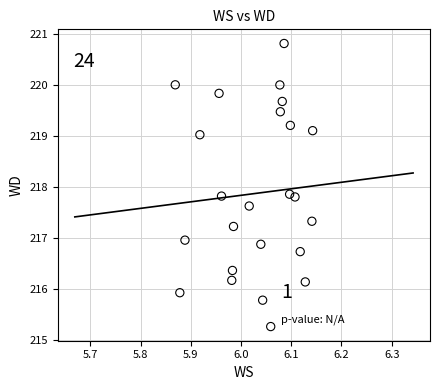

List the coordinates of all points as (Y, X) pairs, reading left to right.

(220.0, 5.9)  (215.9, 5.9)  (217.0, 5.9)  (219.0, 5.9)  (219.8, 6.0)  (217.8, 6.0)  (216.2, 6.0)  (216.4, 6.0)  (217.2, 6.0)  (217.6, 6.0)  (216.9, 6.0)  (215.8, 6.0)  (215.3, 6.1)  (220.0, 6.1)  (219.5, 6.1)  (219.7, 6.1)  (220.8, 6.1)  (217.9, 6.1)  (219.2, 6.1)  (217.8, 6.1)  (216.7, 6.1)  (216.1, 6.1)  (217.3, 6.1)  (219.1, 6.1)